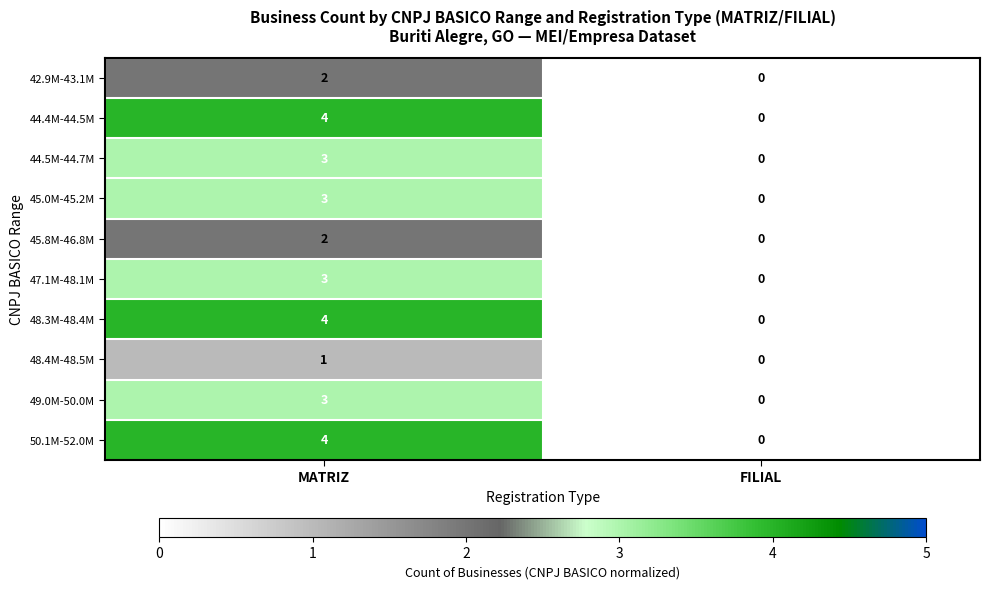

Which category has the highest value in the 44.4M-44.5M series?

MATRIZ